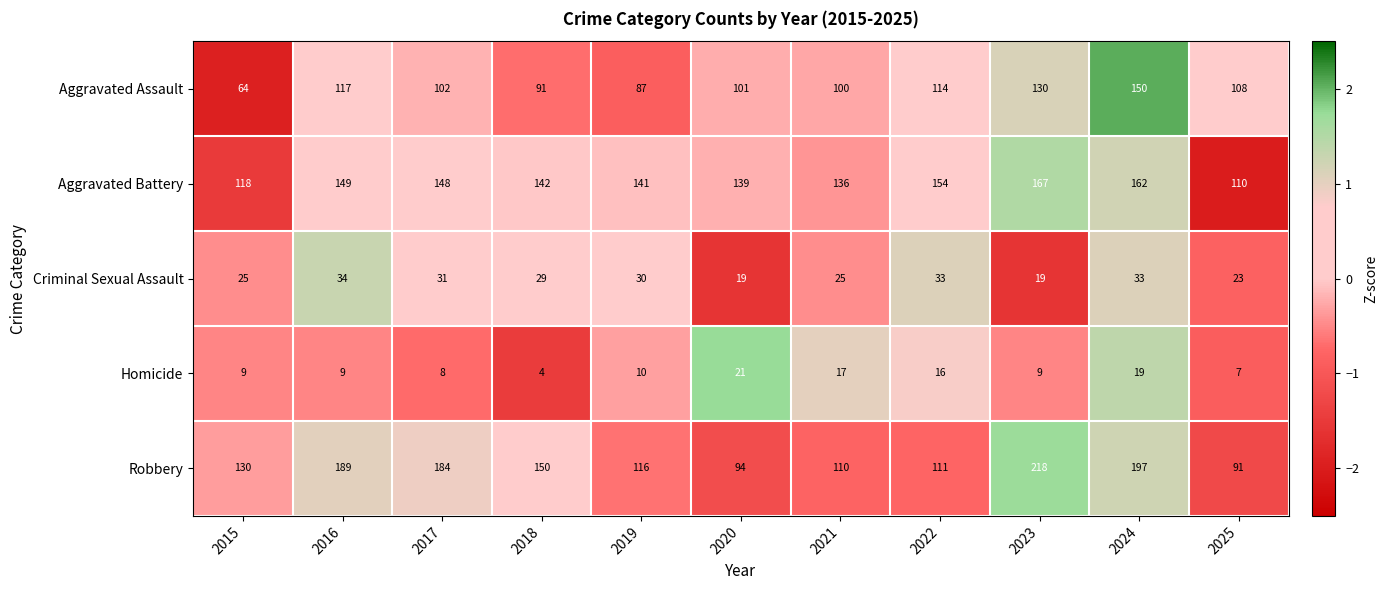

At which category is the sum across all series the highest?

2024